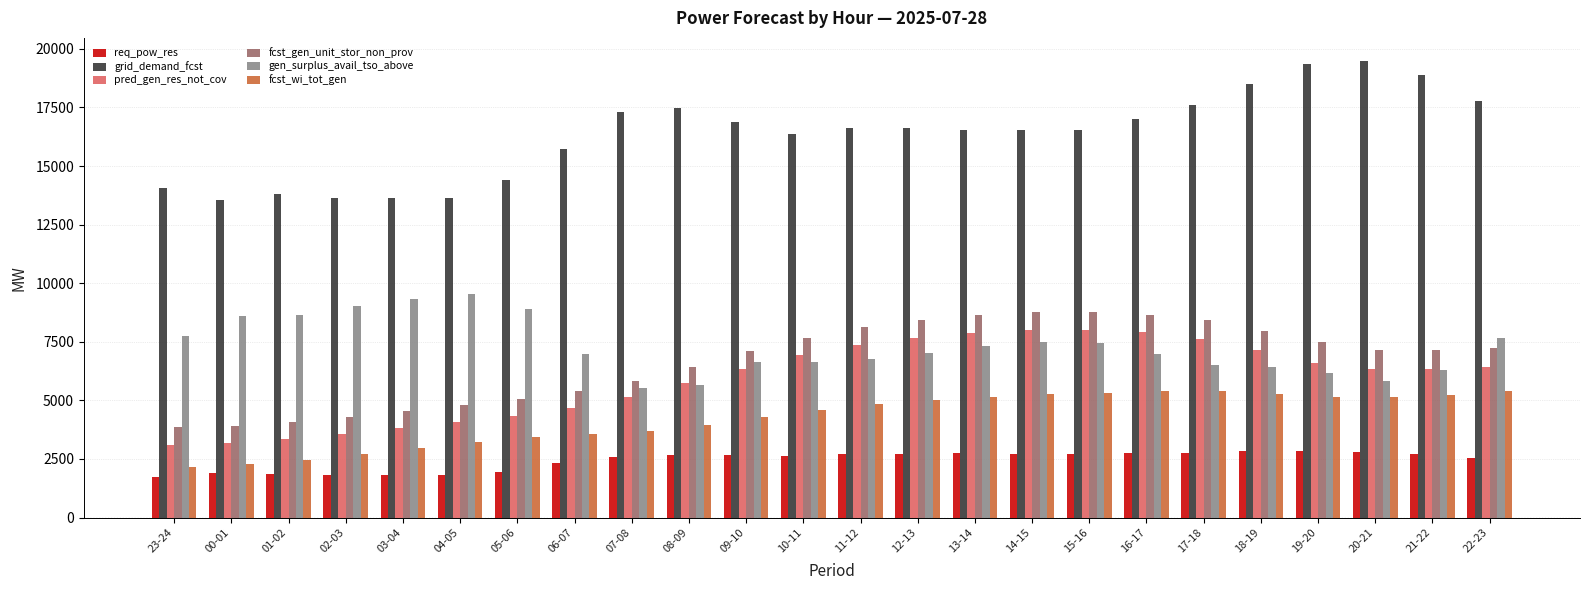

What is the label of the 23rd bar from the right?

00-01